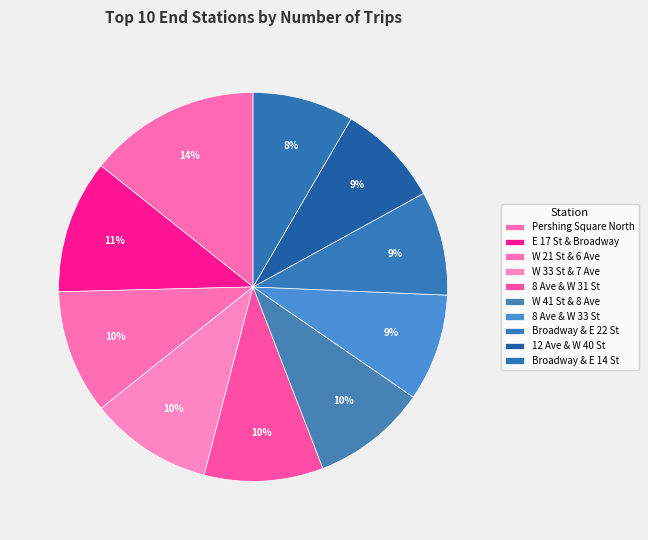

Count the number of slices in the pie.

10